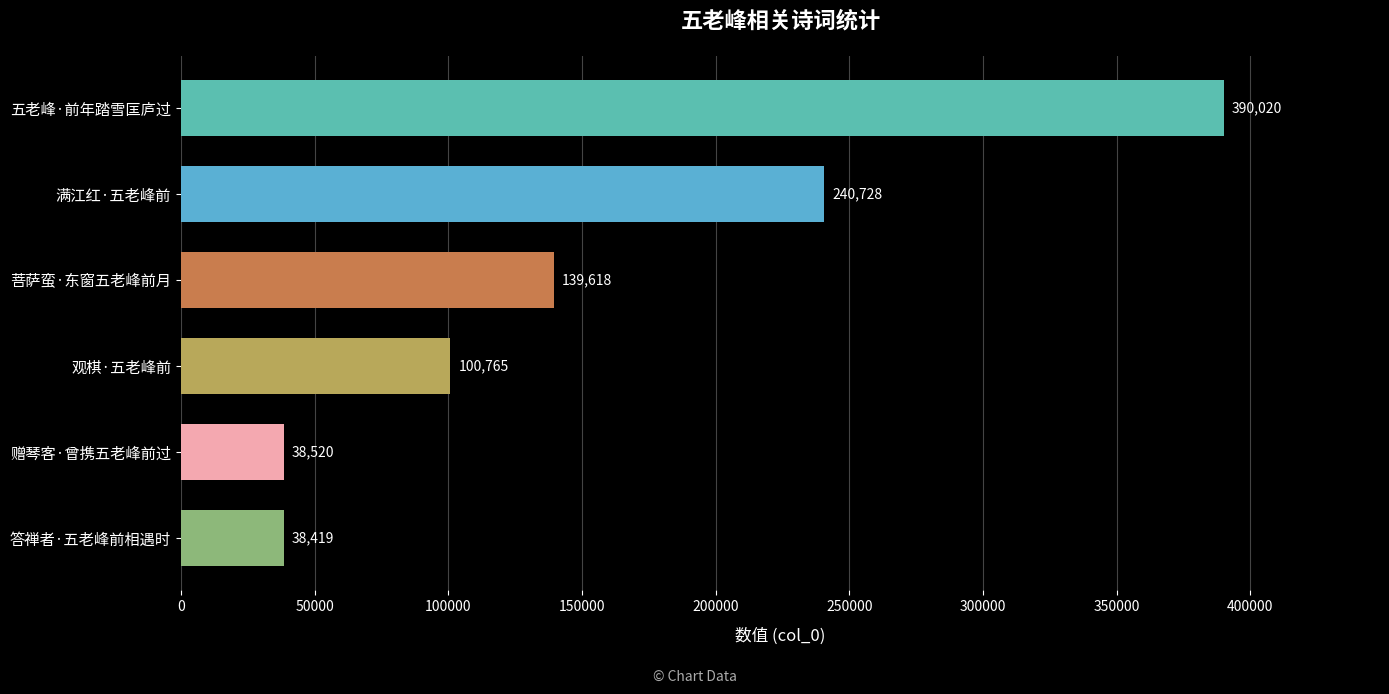

Reading top to bottom, extract all data points from this chart.

390020	240728	139618	100765	38520	38419